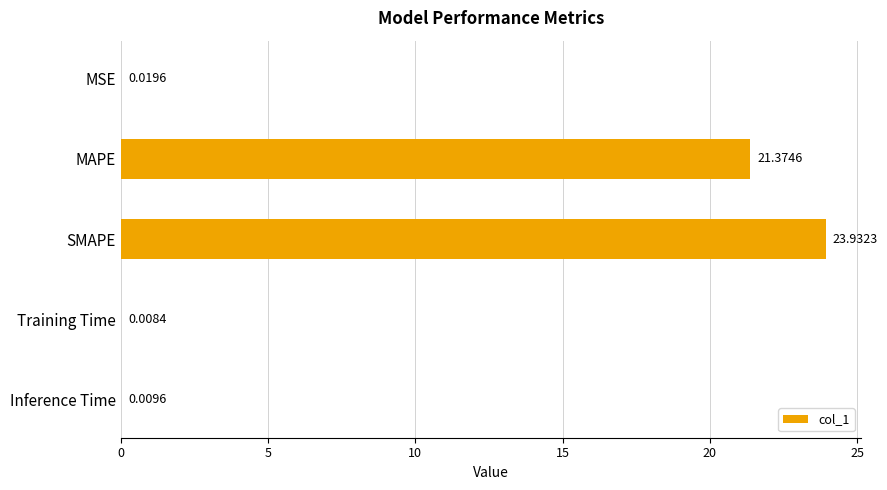

Are the bars grouped side by side (vs. stacked)?

No